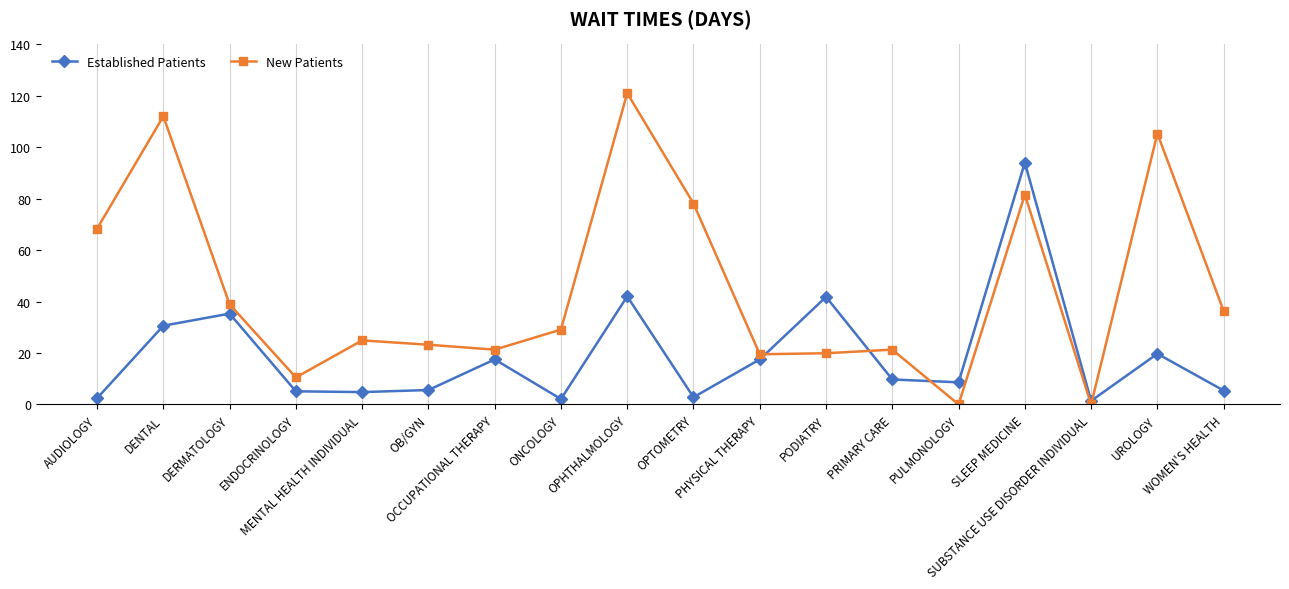

Which series has the largest total across all categories?

New Patients